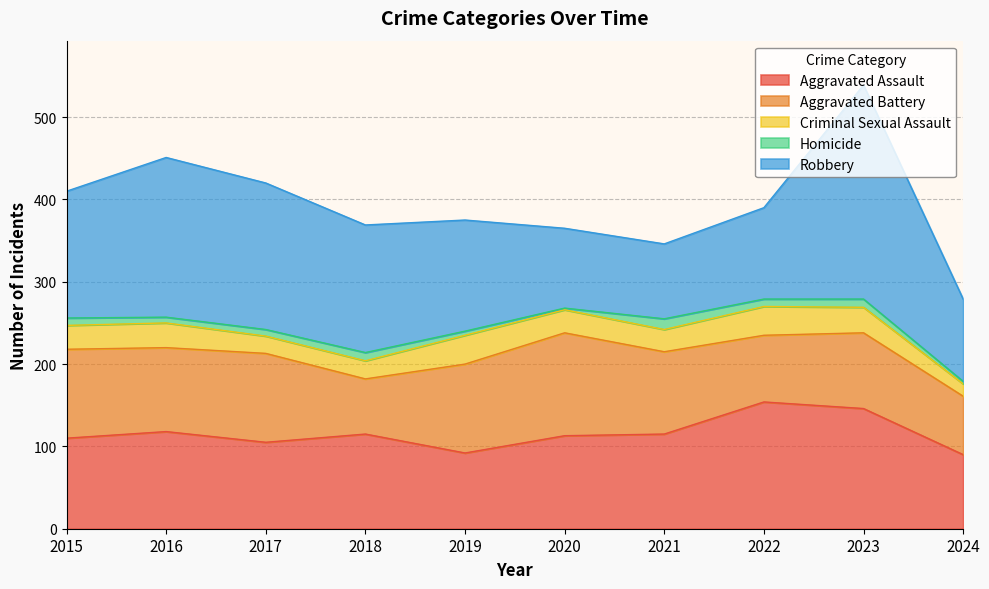

At which category does Homicide reach its first local peak?

2018